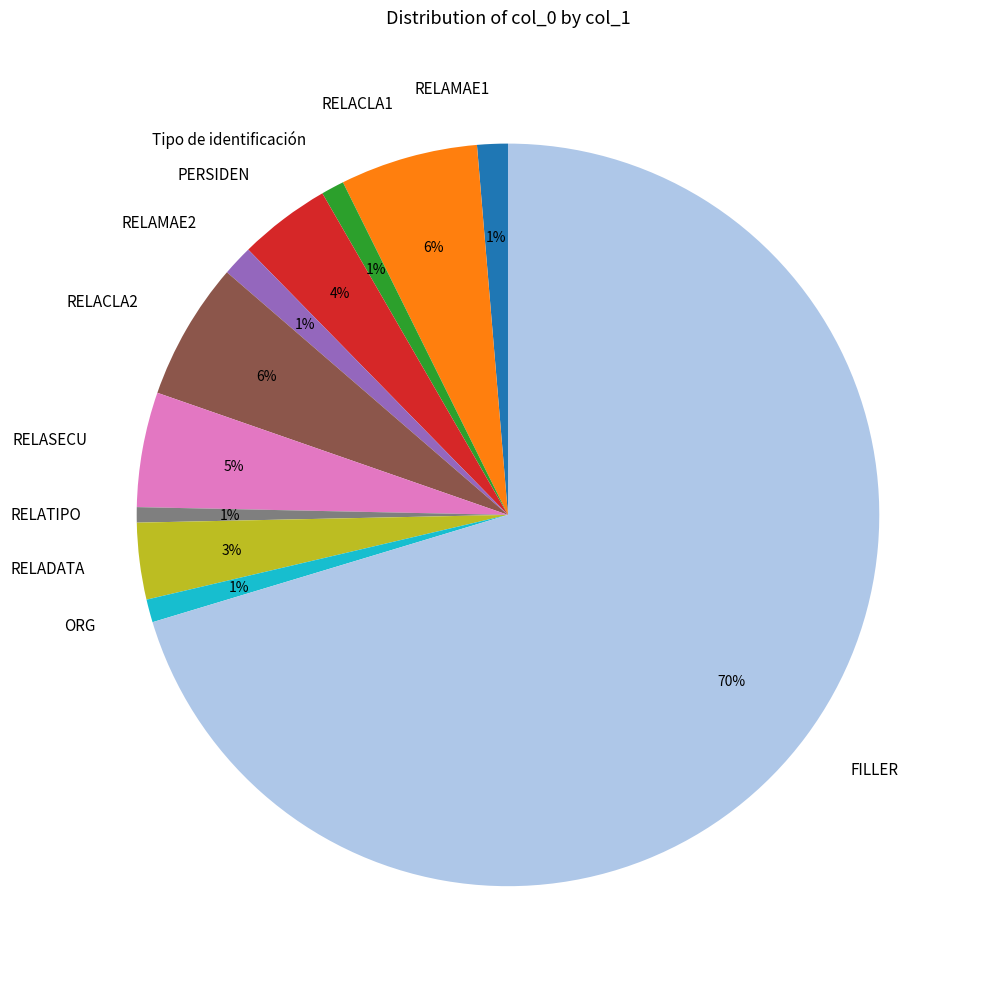

Is it true that RELATIPO is 15% of the pie?

False